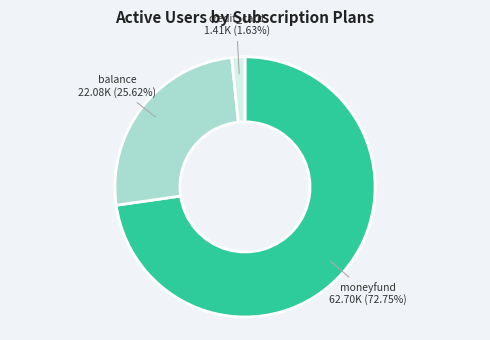

Is there a majority slice in this chart?

Yes